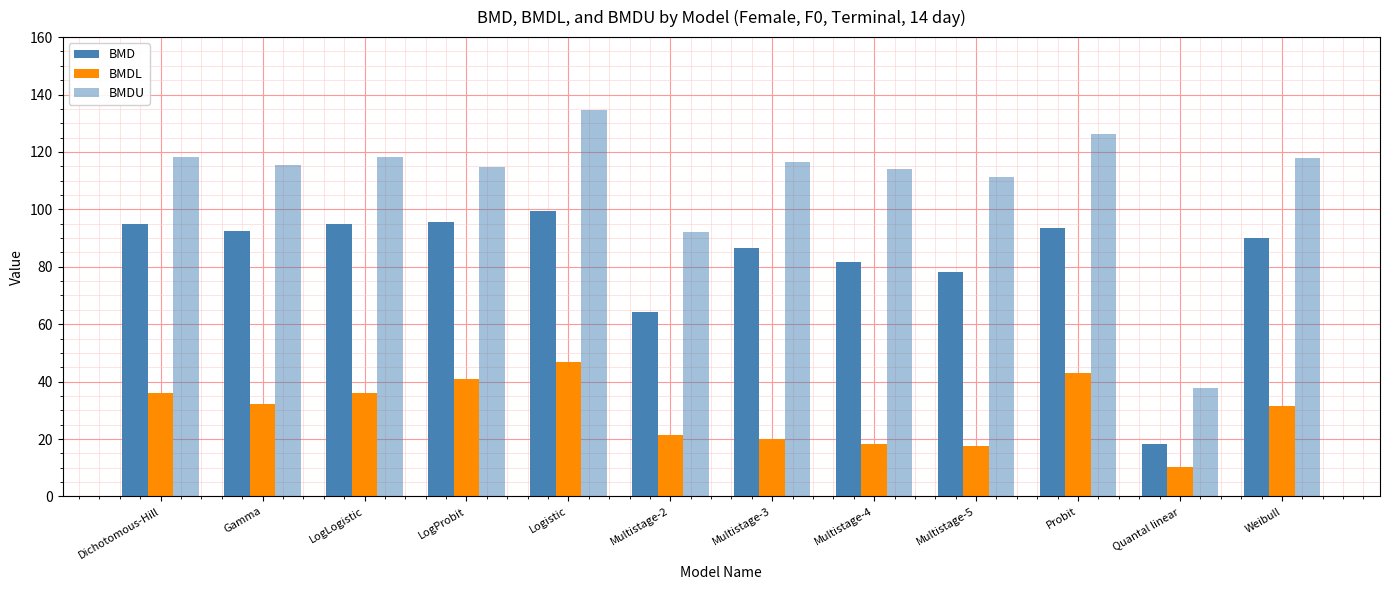

Which series has the largest range (max minus min)?

BMDU